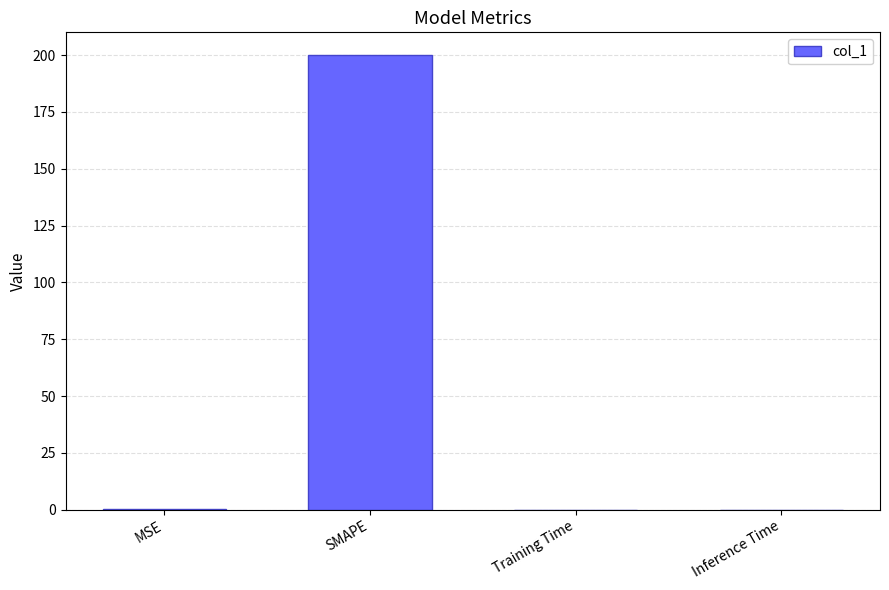

How many data points does each series have?

4